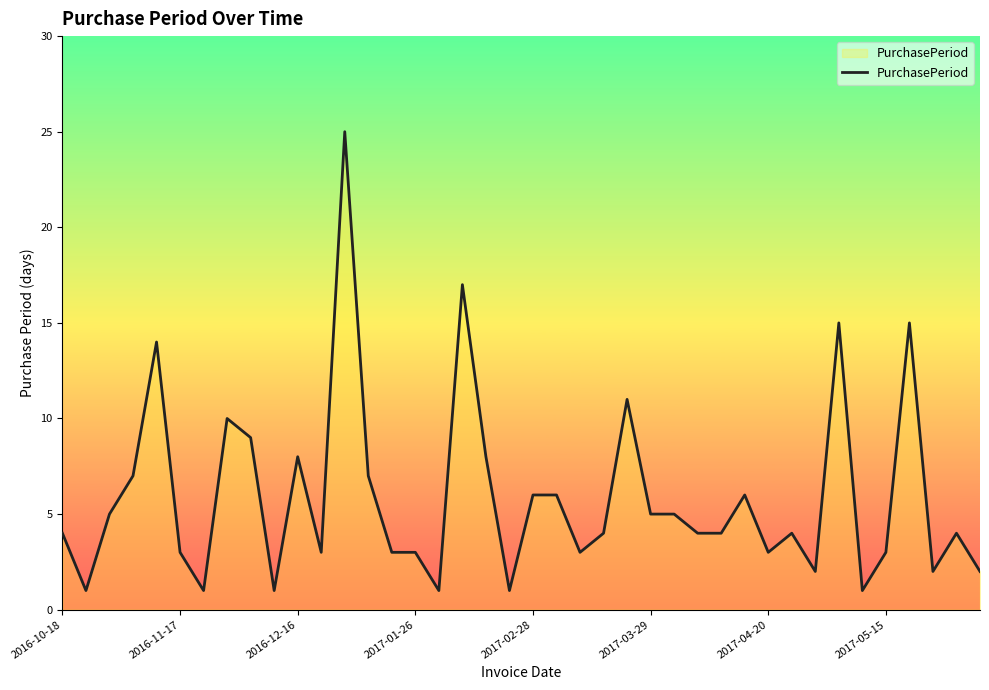

Is it true that the value at 29 is 3?

False